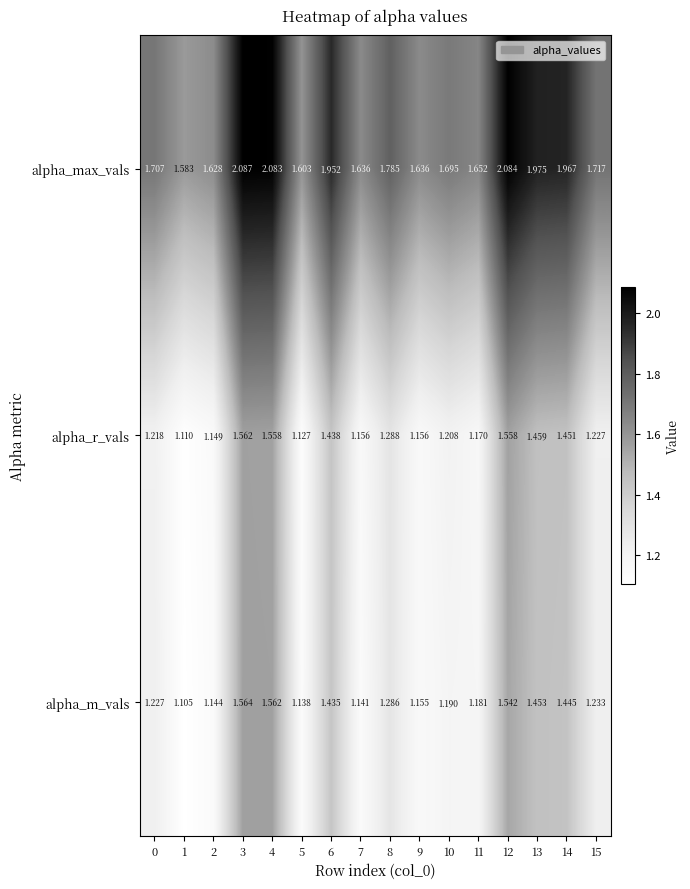

Between 9 and 10, which series saw the biggest shift?

alpha_max_vals